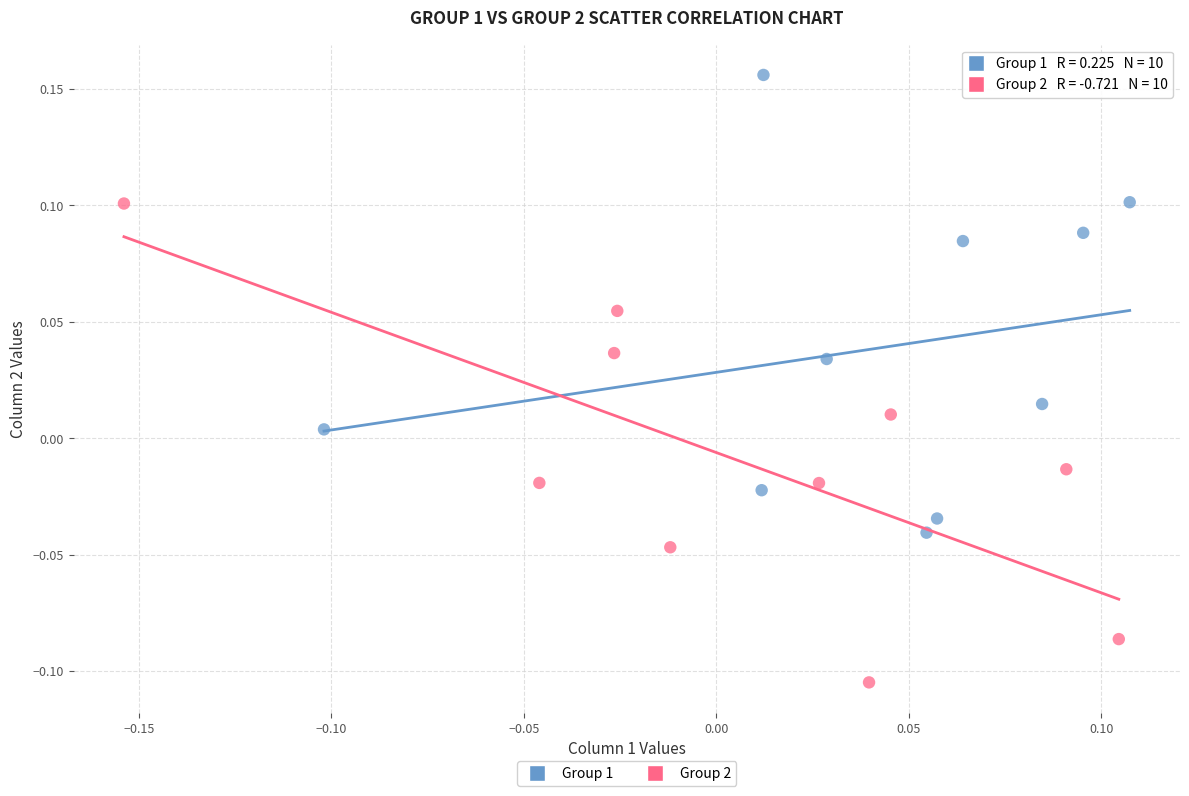

Which series has the widest spread of Y values?

Group 2